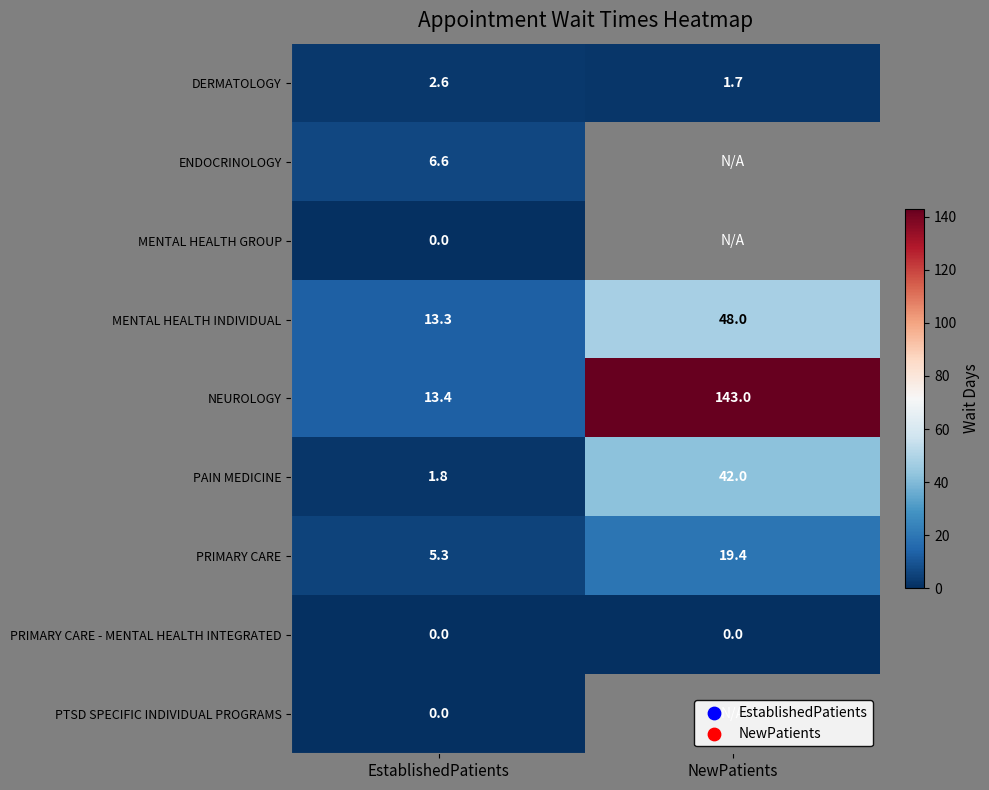

How many series are shown in this chart?

9